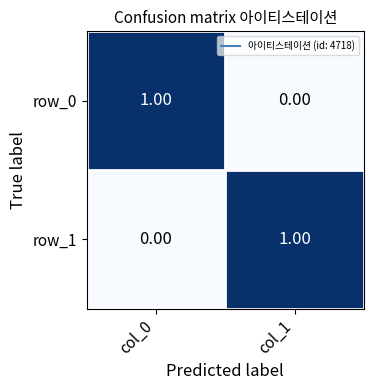

Count the number of data series in this chart.

2